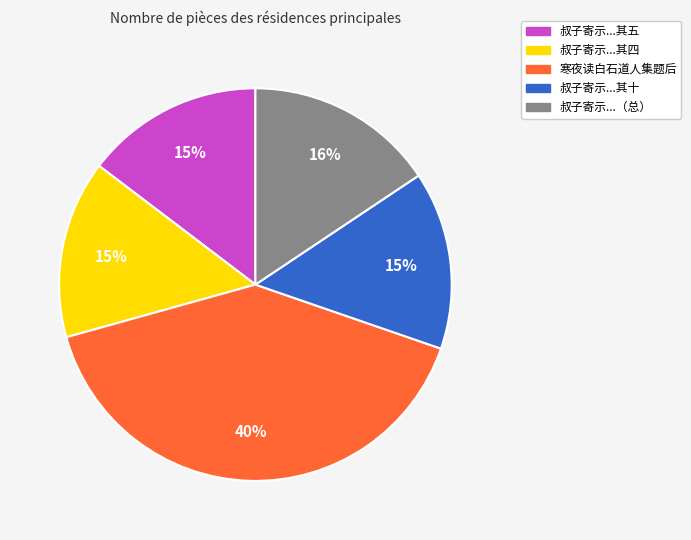

To the nearest percent, what is the average slice percentage?

20%